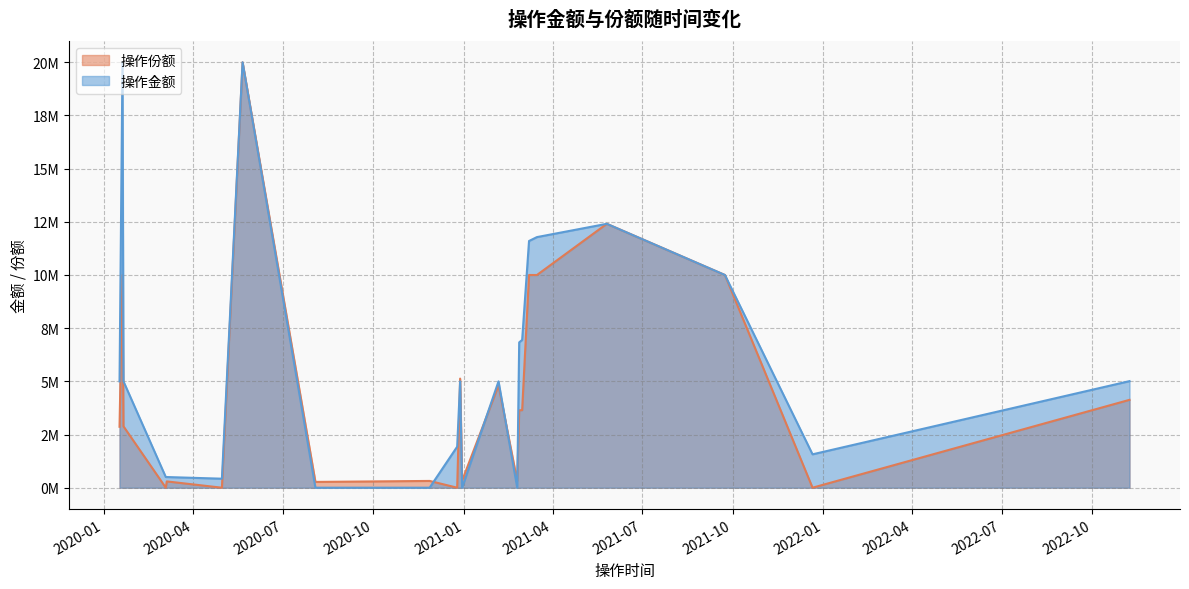

Reading left to right, list all the values displayed in this chart.

操作份额: 2864756	10000000	2886258	0	296104	0	19999000	271780	318367	0	5129283	328577	4810431	319860	3640000	3645706	10000000	9999000	12406300	10000000	0	4130380
操作金额: 5000000	20000000	5000000	500338	501314	423298	20000000	0	0	1929100	5000000	0	5000000	0	6833353	6946970	11598715	11781611	12406300	10000000	1569149	5010000